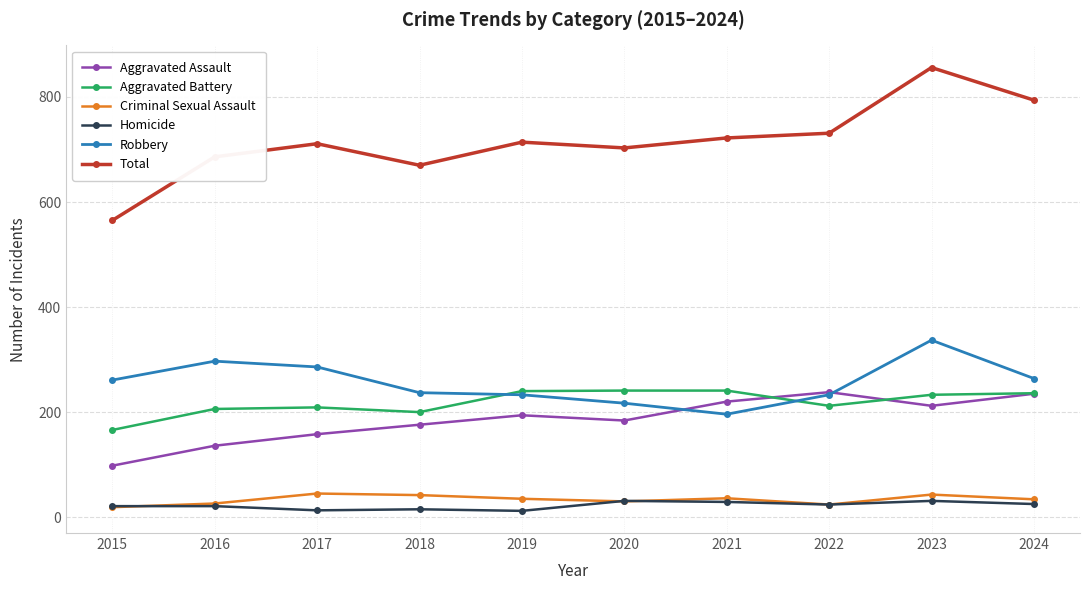

True or false: Robbery and Total intersect in this chart.

False